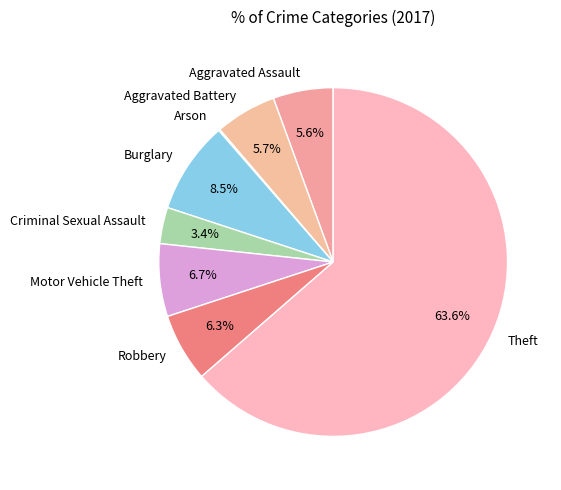

To the nearest percent, what is the average slice percentage?

12%